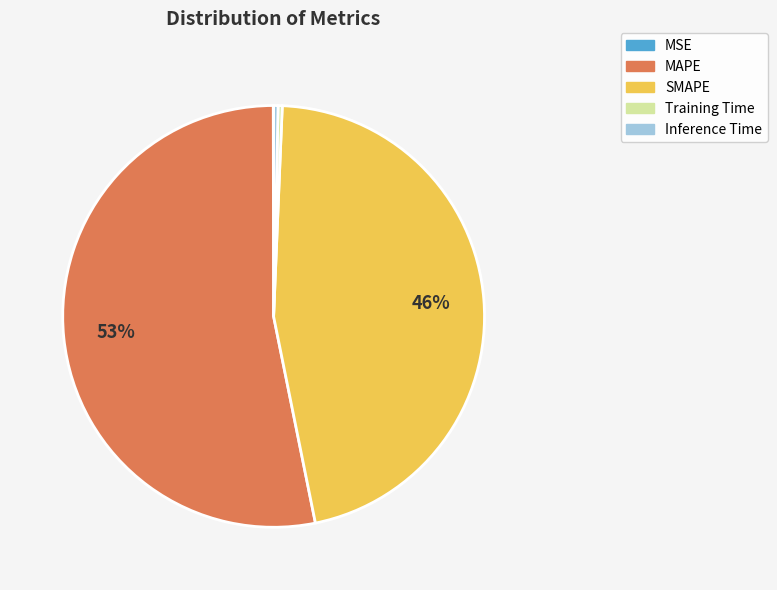

To the nearest percent, what is the difference between the SMAPE and MAPE slice percentages?

7%